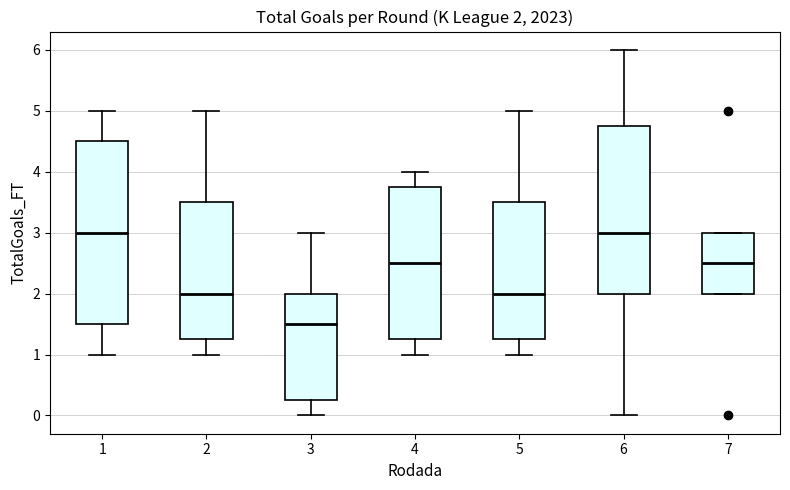

Which box is the tallest, from its lower edge to its upper edge?

1